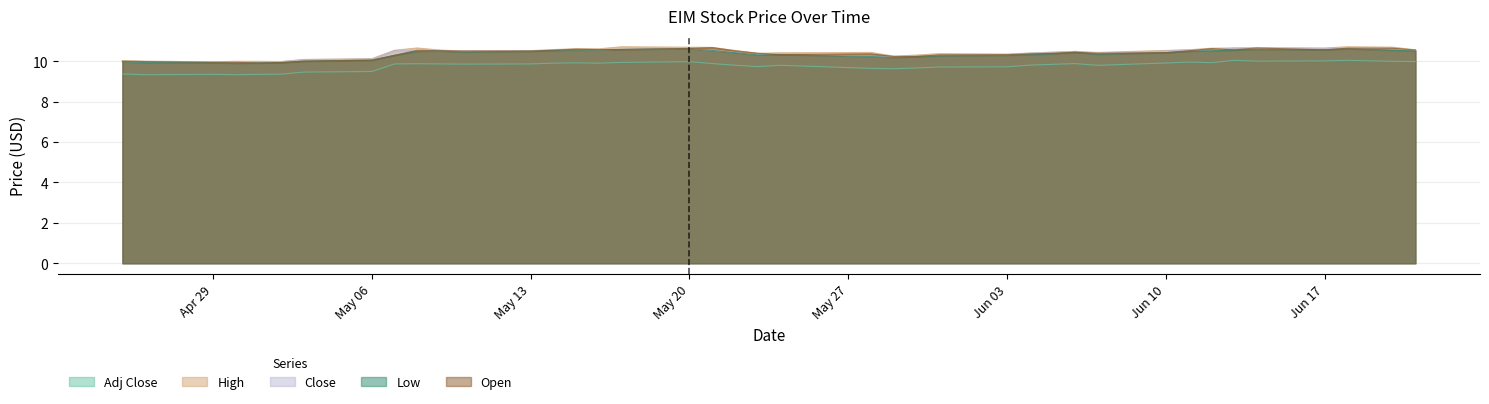

What is the label of the 19th point from the left?

2024-05-21